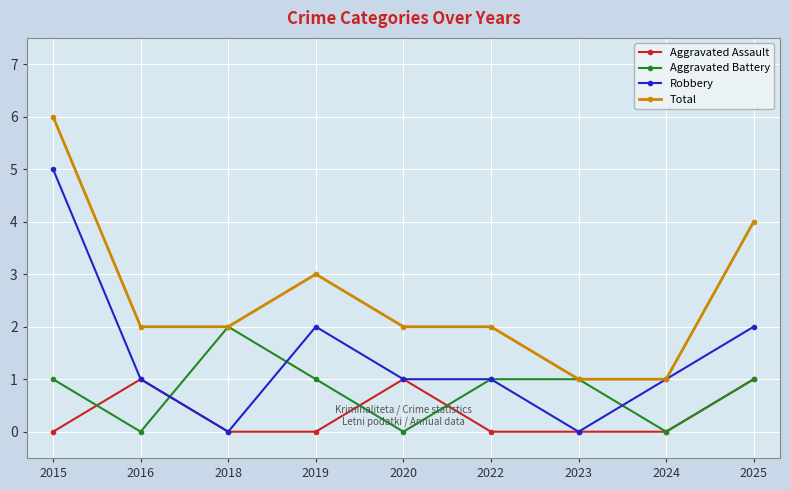

What is the spread (max minus min) of values at 2019?

3